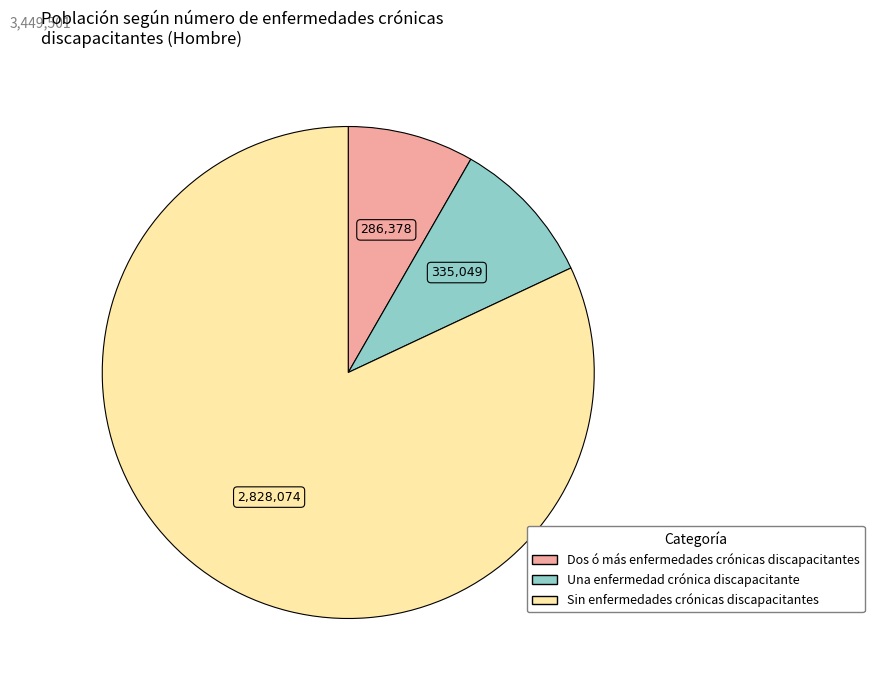

Does any single category account for the majority?

Yes